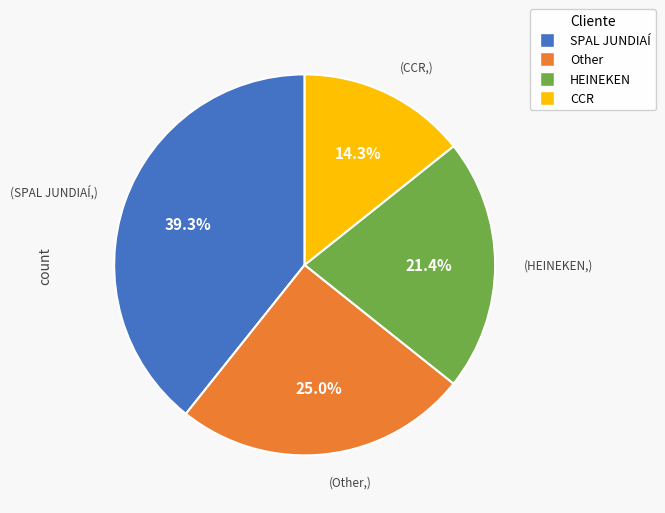

Is the sum of HEINEKEN and Other greater than half?

No